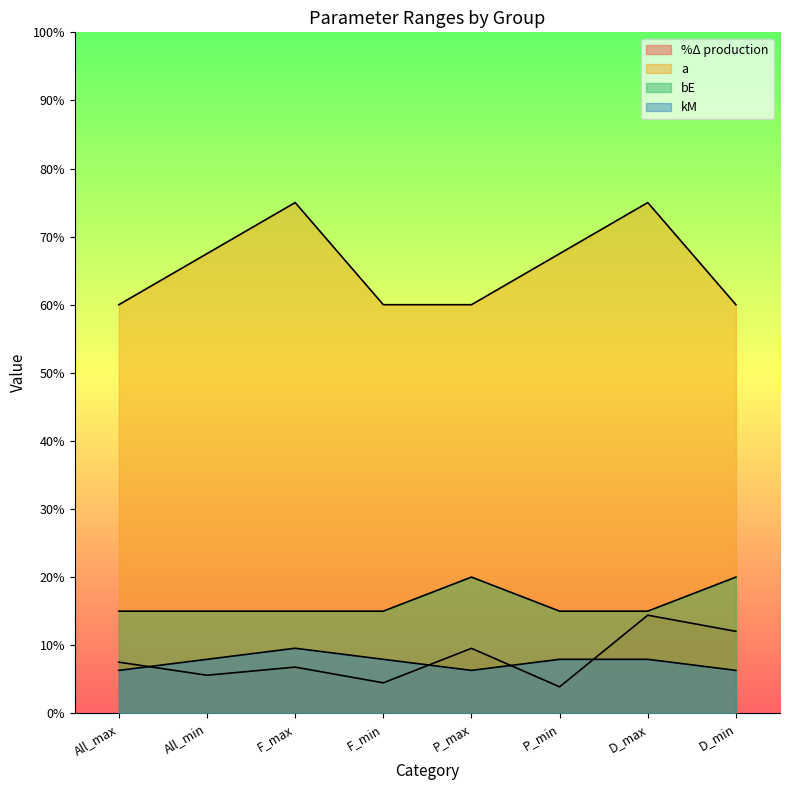

The %Δ production series shows 0.1 at P_max. True or false?

False